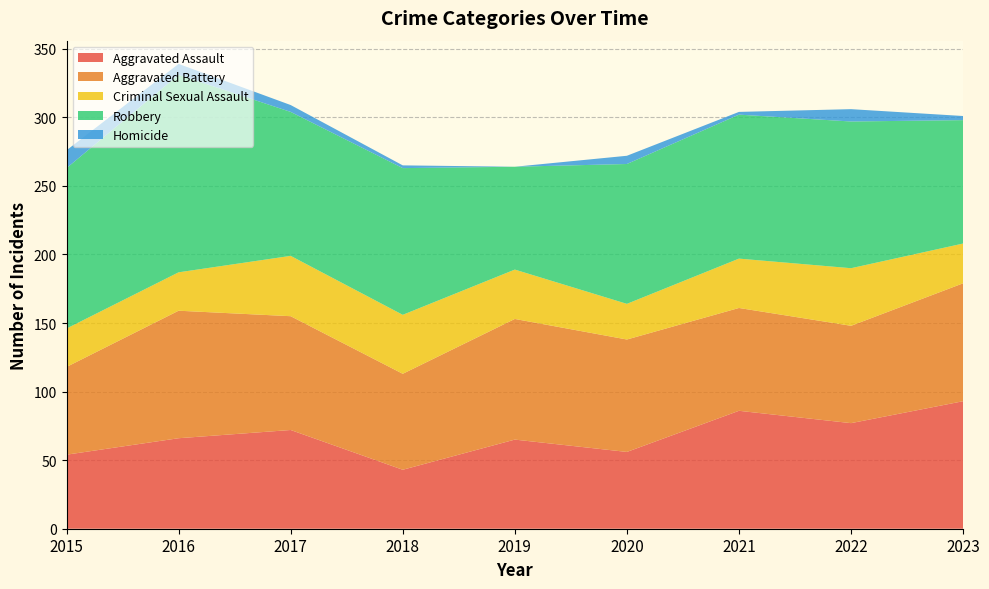

Reading left to right, what are all the values shown in this chart?

Aggravated Assault: 2015=54	2016=66	2017=72	2018=43	2019=65	2020=56	2021=86	2022=77	2023=93
Aggravated Battery: 2015=64	2016=93	2017=83	2018=70	2019=88	2020=82	2021=75	2022=71	2023=86
Criminal Sexual Assault: 2015=28	2016=28	2017=44	2018=43	2019=36	2020=26	2021=36	2022=42	2023=29
Robbery: 2015=117	2016=144	2017=105	2018=107	2019=75	2020=102	2021=105	2022=107	2023=90
Homicide: 2015=13	2016=8	2017=5	2018=2	2019=0	2020=6	2021=2	2022=9	2023=3